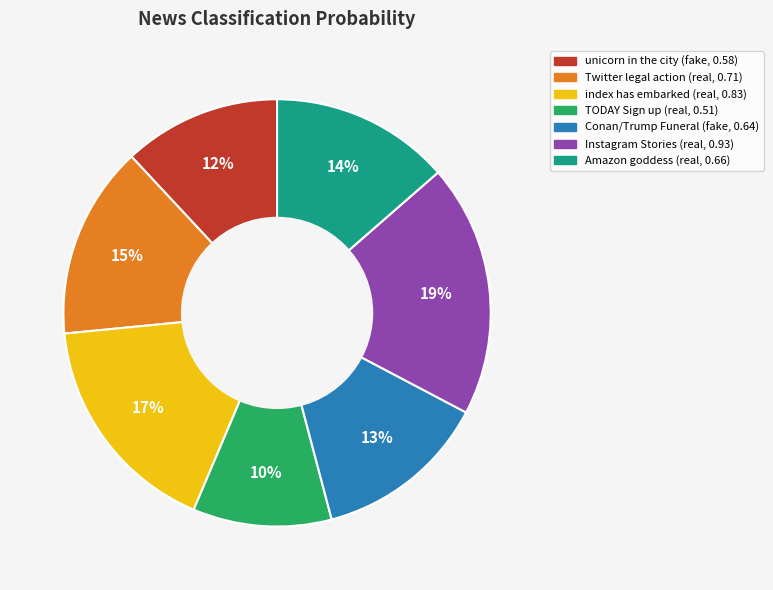

Count the number of slices in the pie.

7